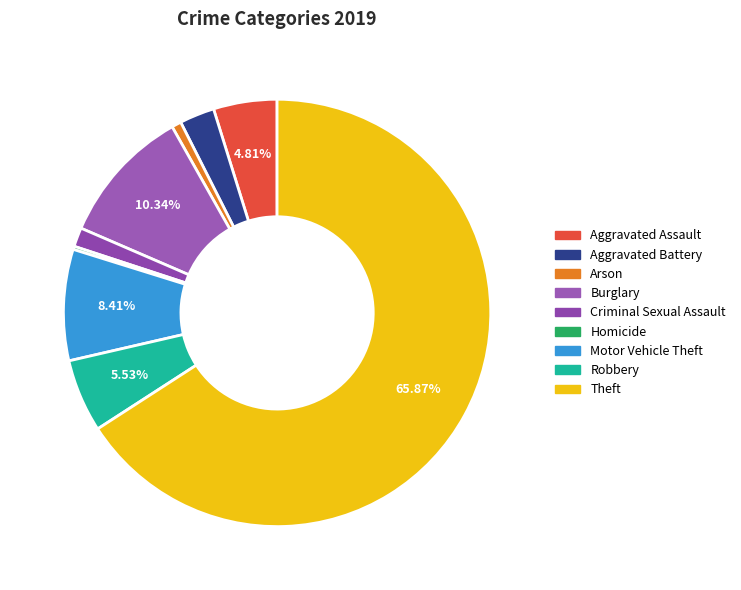

Which has a higher value, Burglary or Motor Vehicle Theft?

Burglary